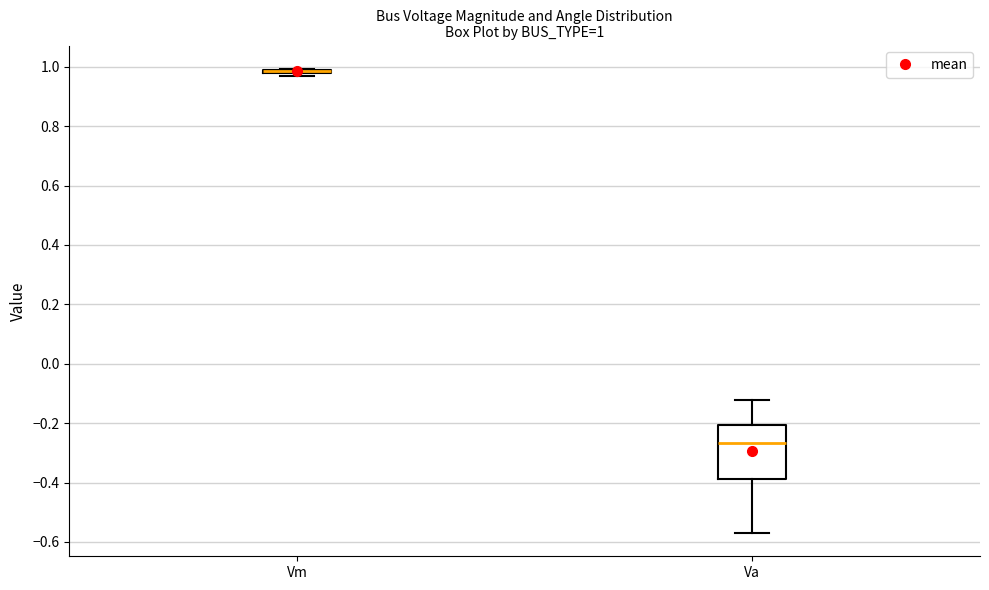

Which box is the tallest, from its lower edge to its upper edge?

Va